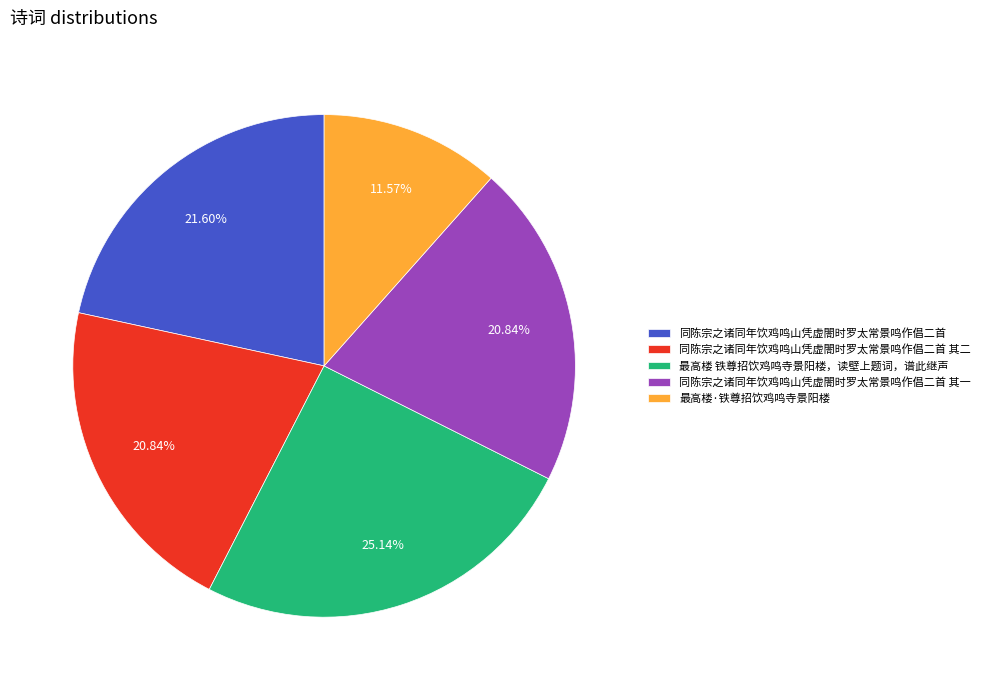

True or false: 同陈宗之诸同年饮鸡鸣山凭虚閤时罗太常景鸣作倡二首 accounts for 12% of the total.

False